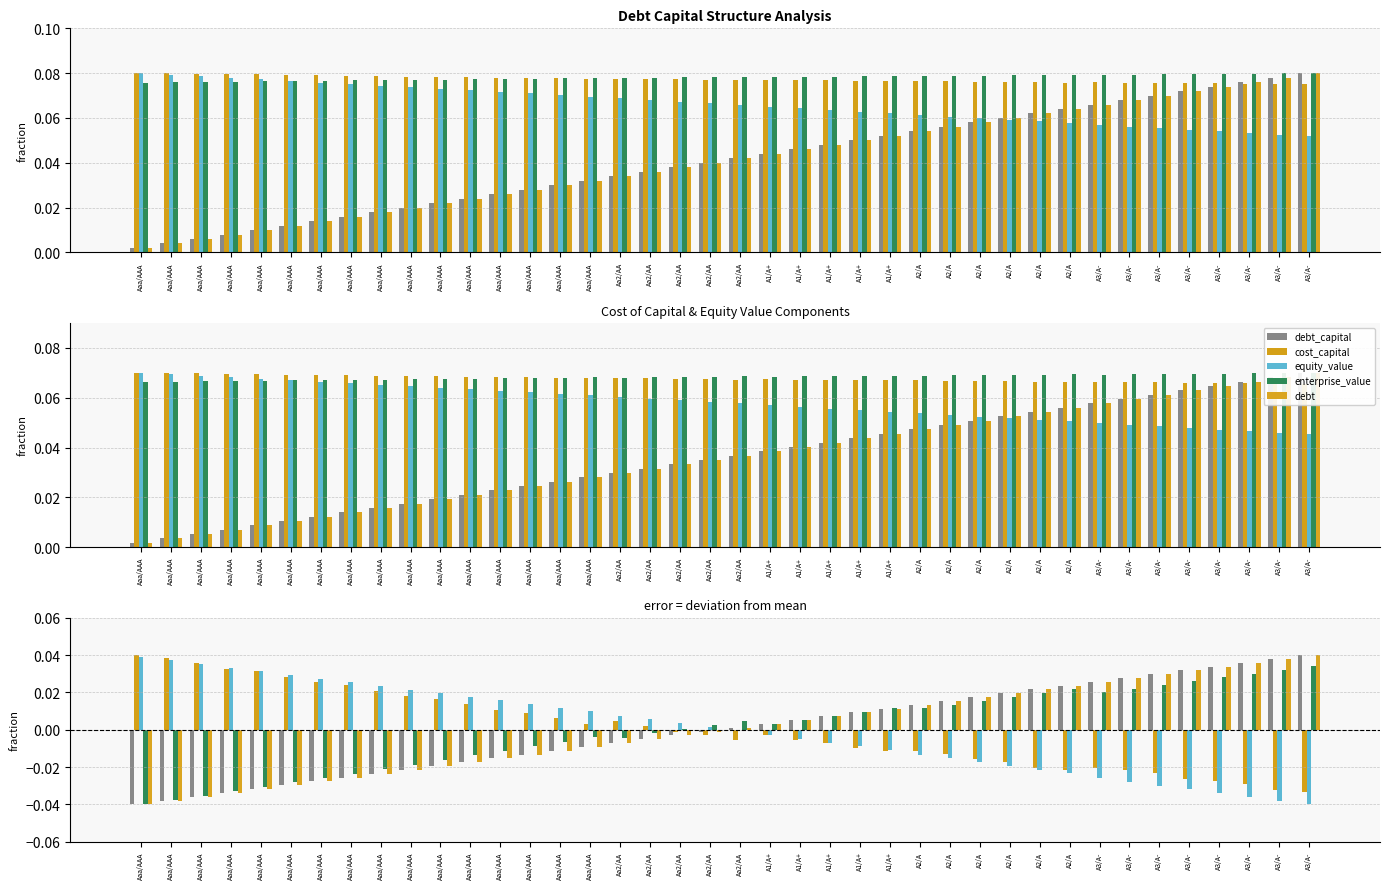

What is the difference between the second highest and second lowest values in the equity_value series?

0.1